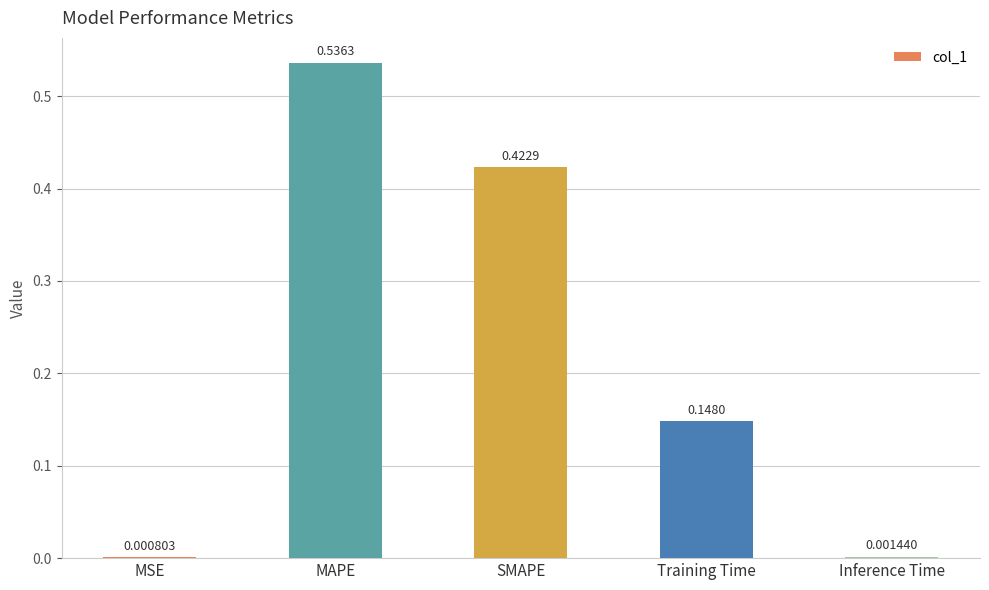

What is the change in value from MSE to MAPE?

+0.5